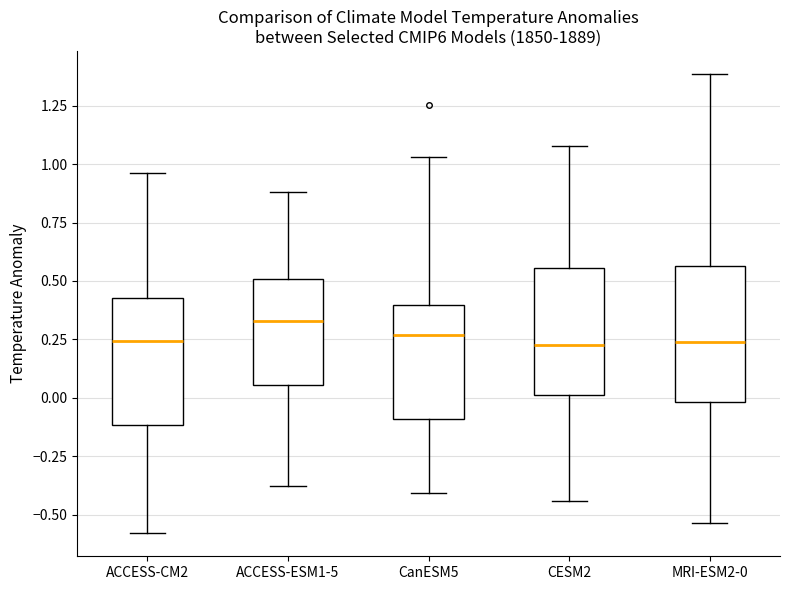

Reading left to right, read every box against the y-axis: the position of its median line, the range the box covers, and the ends of its whiskers. The values are not printed on the chart, so give them approximately, as read against the axis.

ACCESS-CM2: median 0.25, box -0.10 to 0.45, whiskers -0.60 to 0.95
ACCESS-ESM1-5: median 0.35, box 0.05 to 0.50, whiskers -0.40 to 0.90
CanESM5: median 0.25, box -0.10 to 0.40, whiskers -0.40 to 1.05
CESM2: median 0.25, box 0.00 to 0.55, whiskers -0.45 to 1.10
MRI-ESM2-0: median 0.25, box 0.00 to 0.55, whiskers -0.55 to 1.40